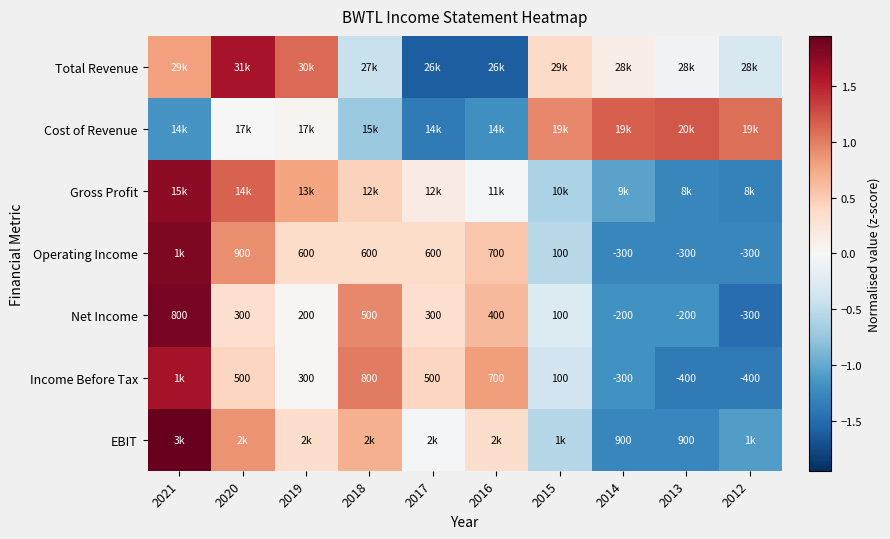

How many values in Net Income are below zero?

3